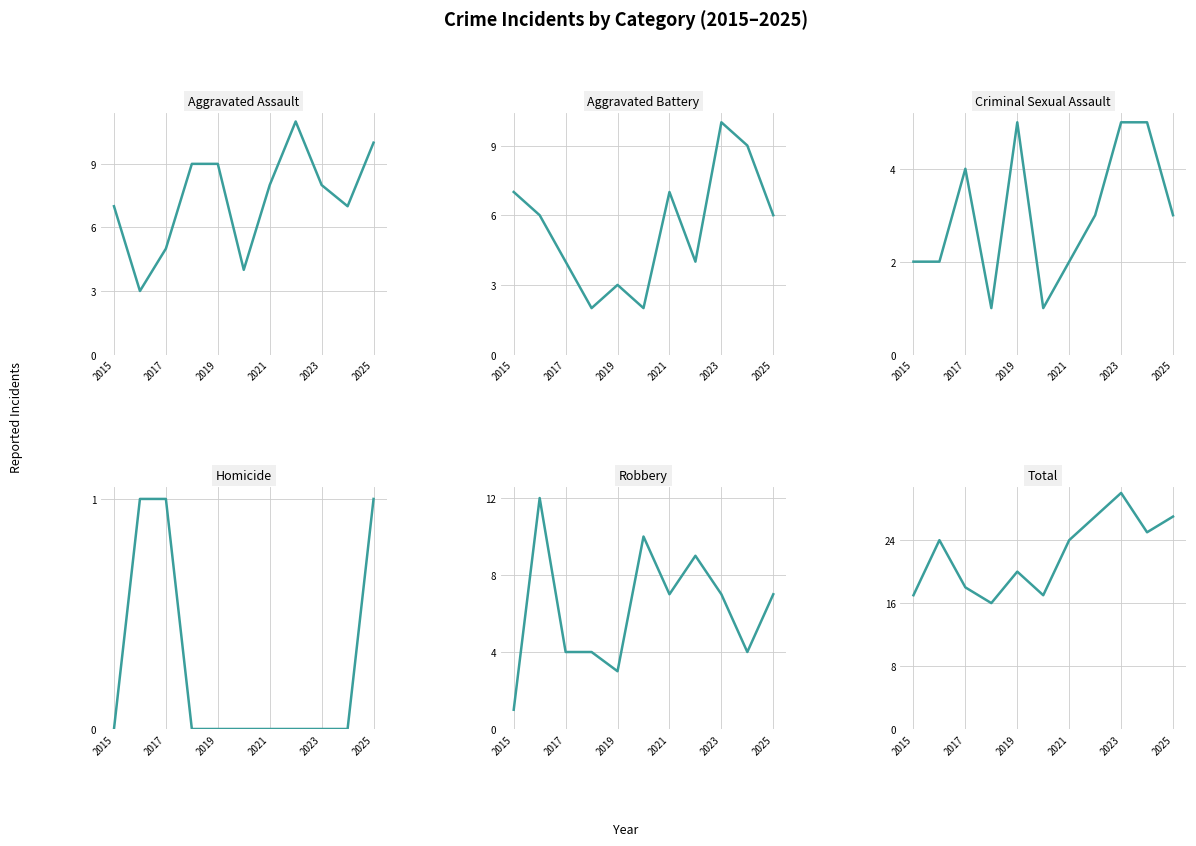

Is it true that Criminal Sexual Assault equals 2 at 2019?

False